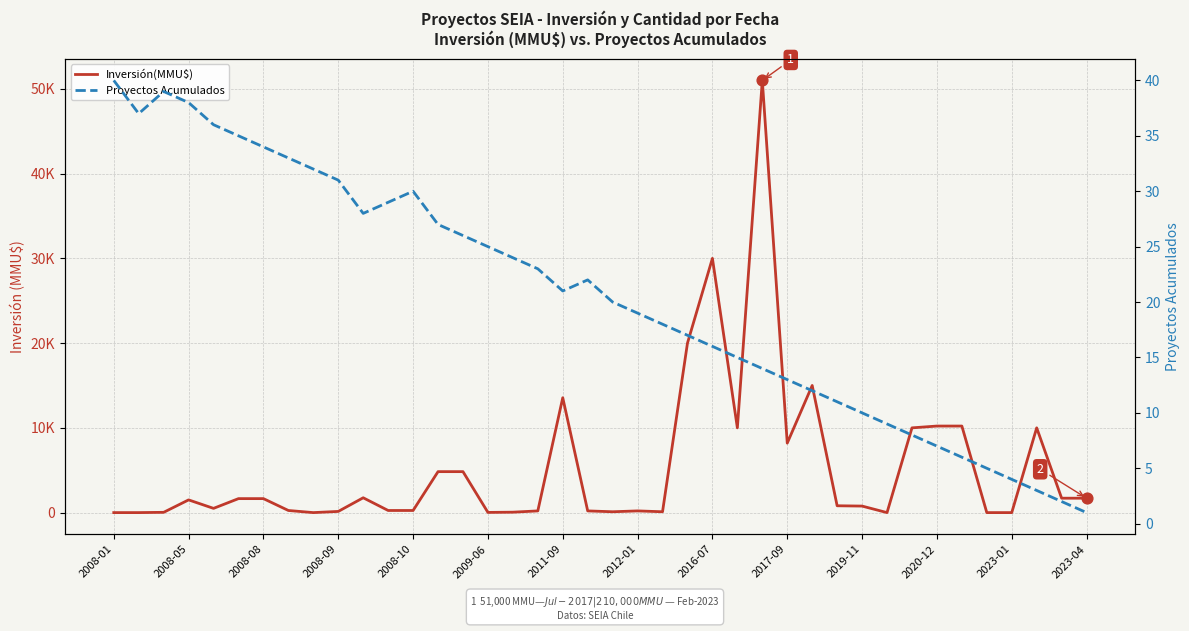

What are all the series names shown in the legend?

Inversión(MMU$), Proyectos Acumulados